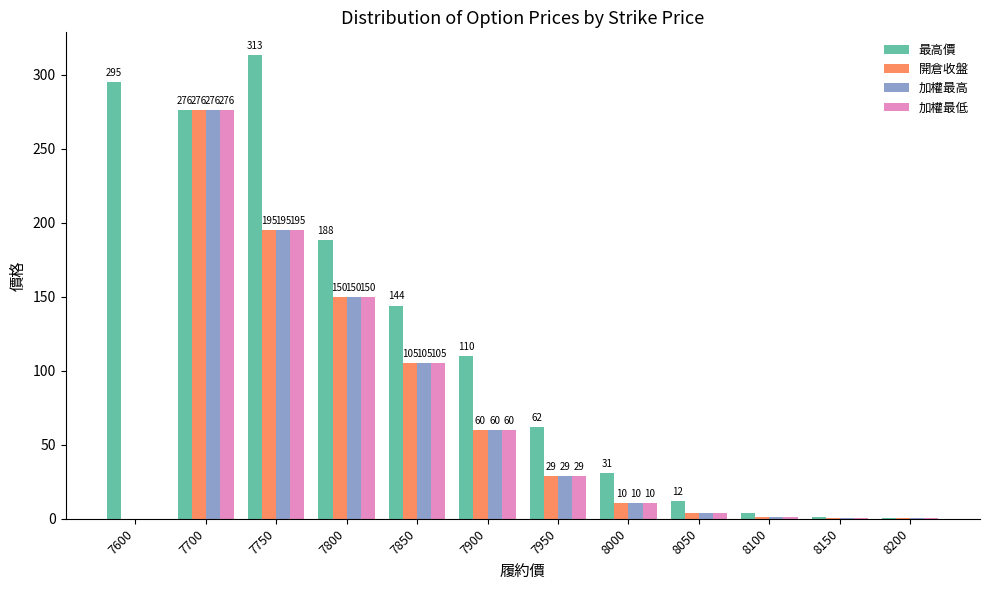

At which category is the sum across all series the highest?

7700